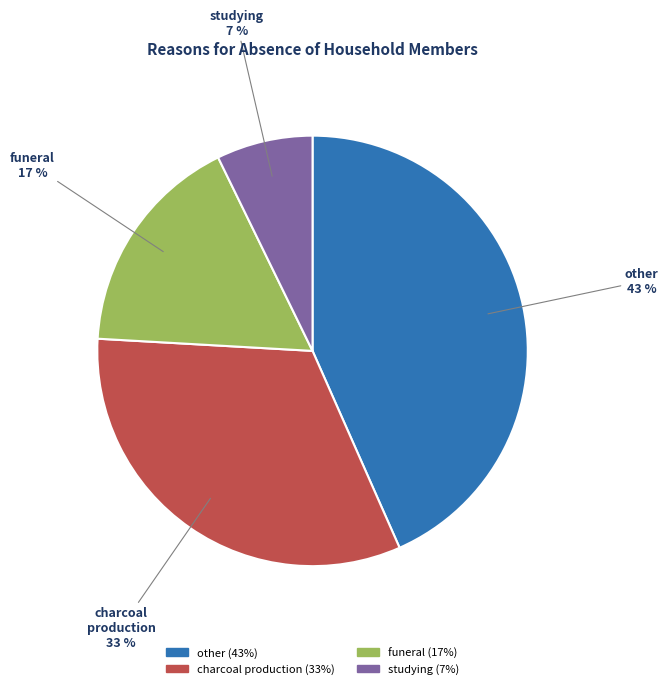

Does any single category account for the majority?

No